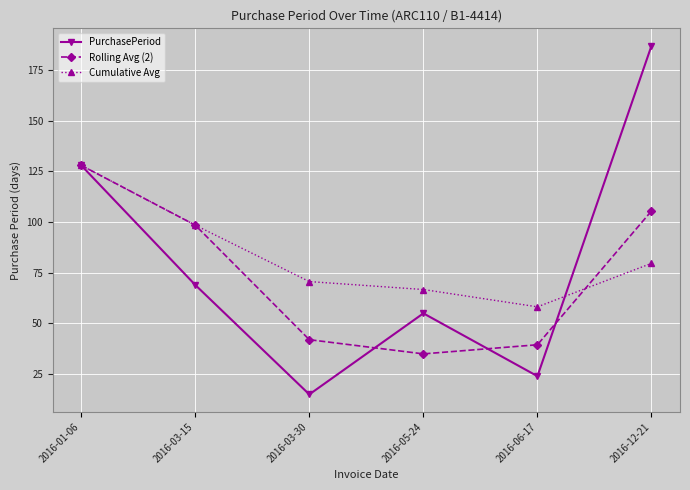

How many interior local valleys does the PurchasePeriod series have?

2